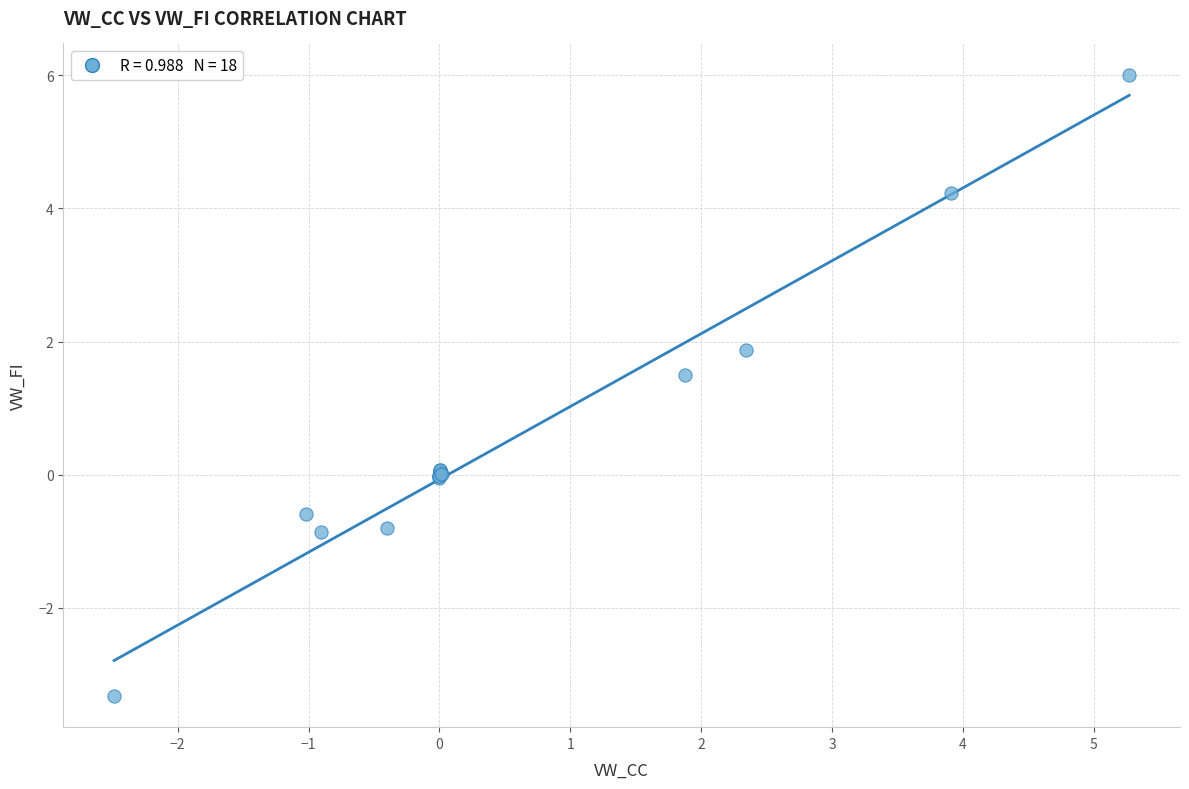

What Y value in the scatter plot is closest to 1?

1.5